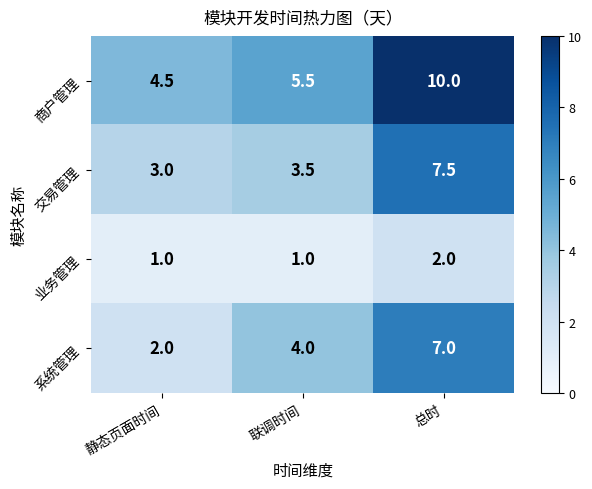

Reading left to right, what are all the values shown in this chart?

商户管理: 4.5	5.5	10.0
交易管理: 3.0	3.5	7.5
业务管理: 1.0	1.0	2.0
系统管理: 2.0	4.0	7.0